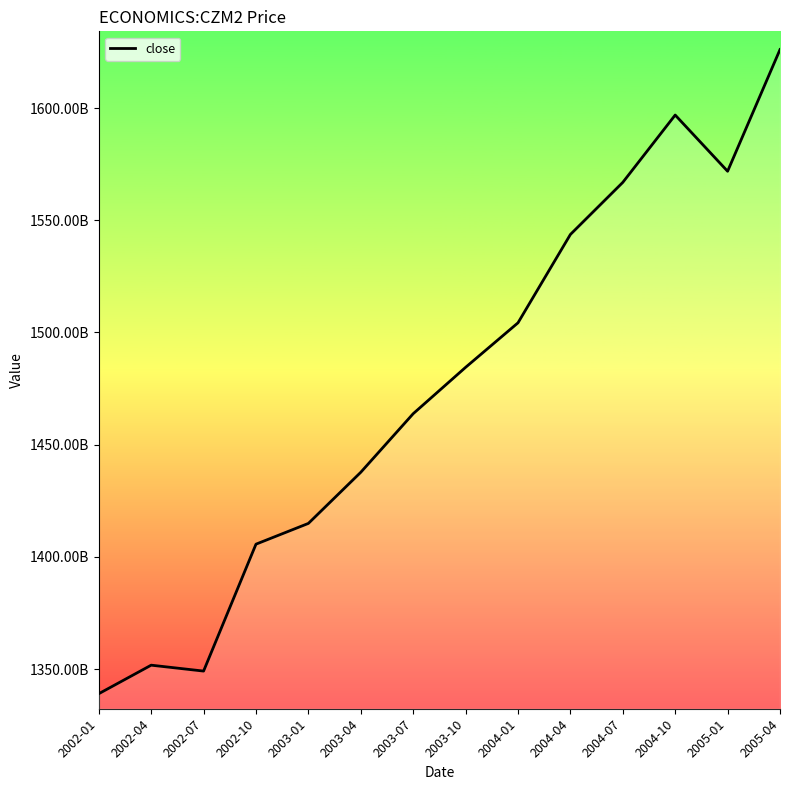

What is the difference between the maximum and minimum values?

287080120000